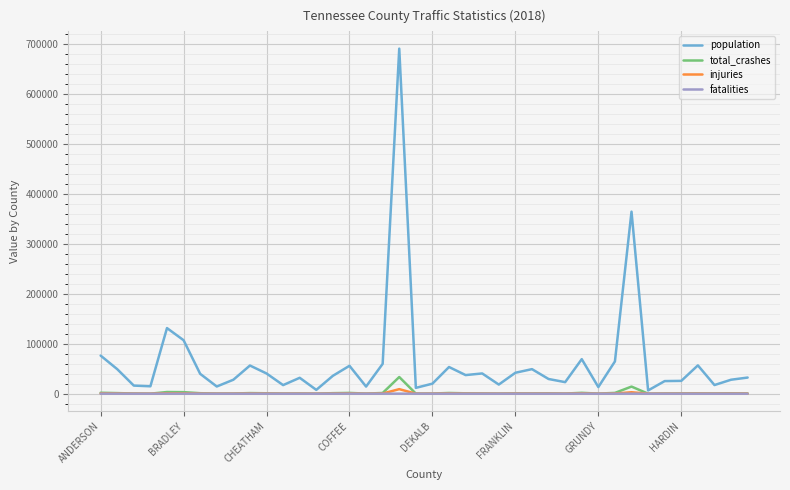

What is the maximum value shown in the chart?

690516